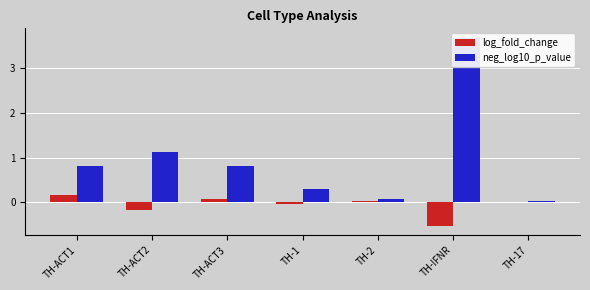

How many bars are there in each group?

2